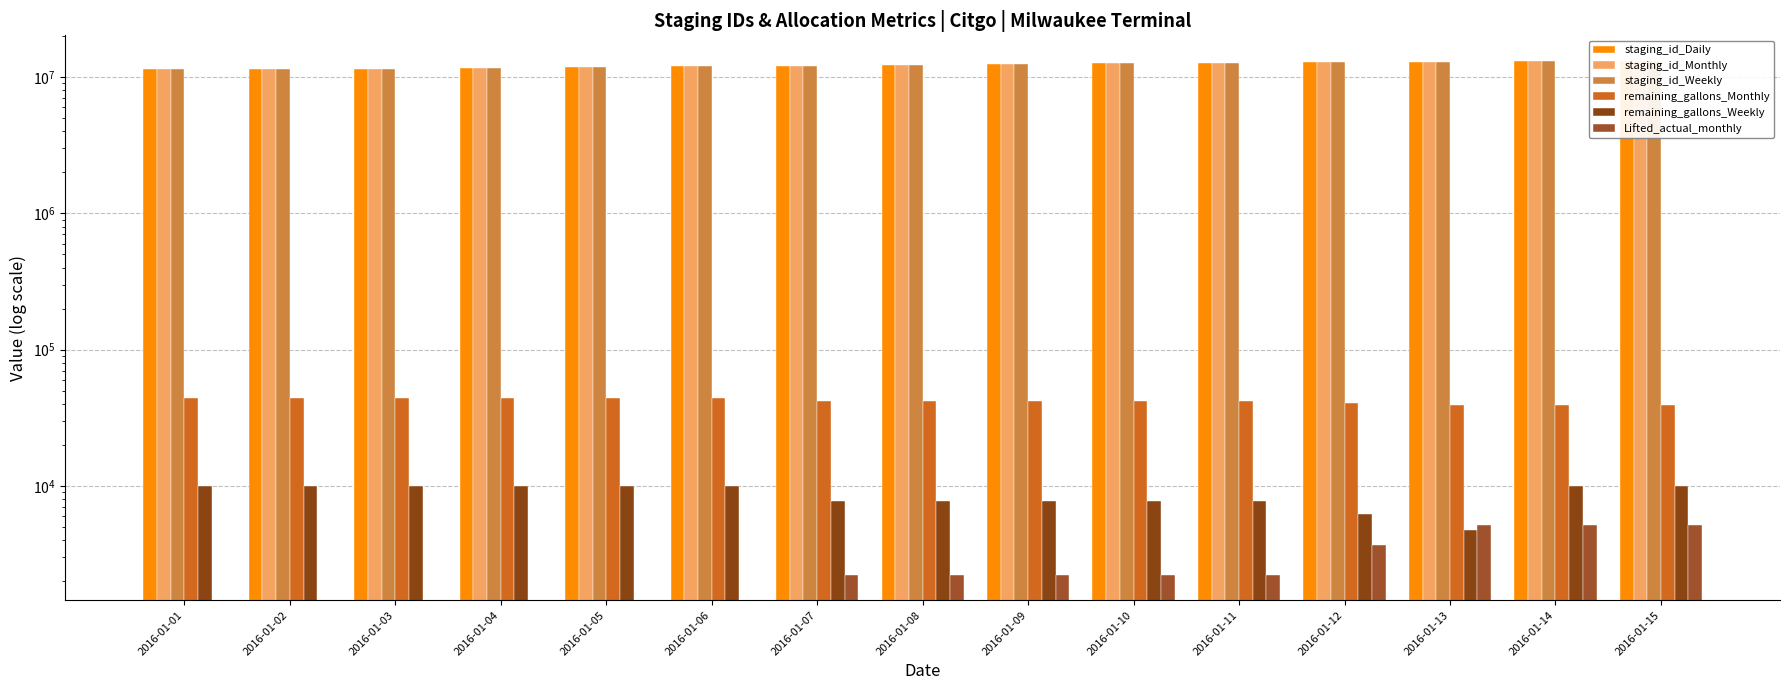

What is the spread (max minus min) of values at 2016-01-06?

11943194